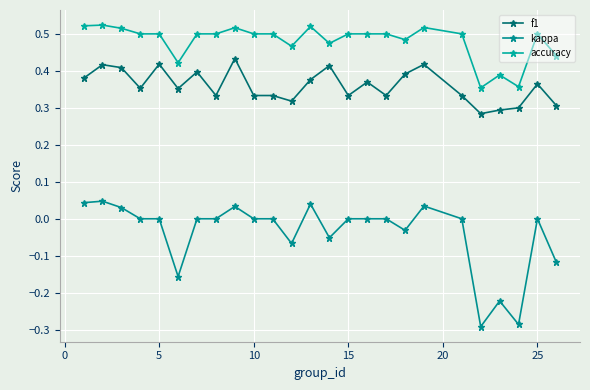

How many accuracy values are between 0 and 1?

25